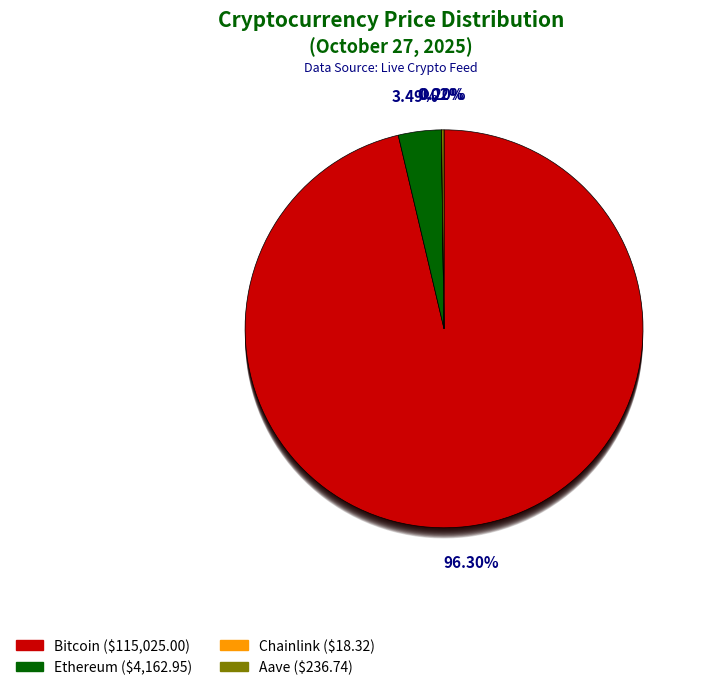

To the nearest percent, what is the difference between the Bitcoin and Ethereum slice percentages?

93%